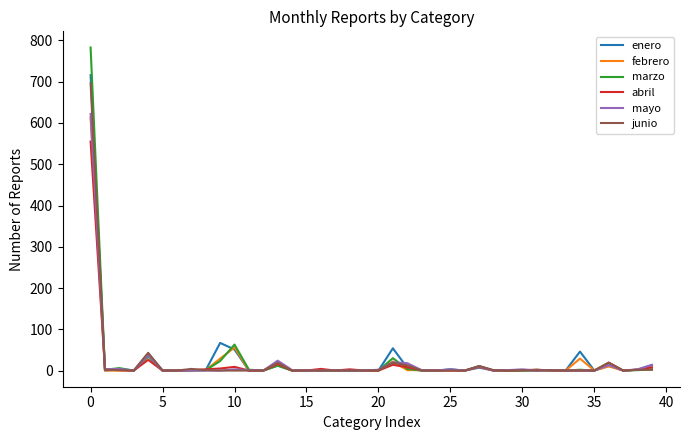

True or false: junio has more than 2 points higher than both neighbors.

True